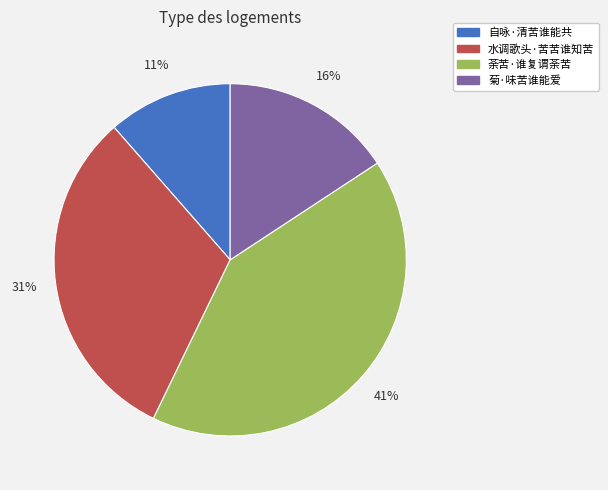

Combined, do 自咏·清苦谁能共 and 水调歌头·苦苦谁知苦 account for over 50%?

No